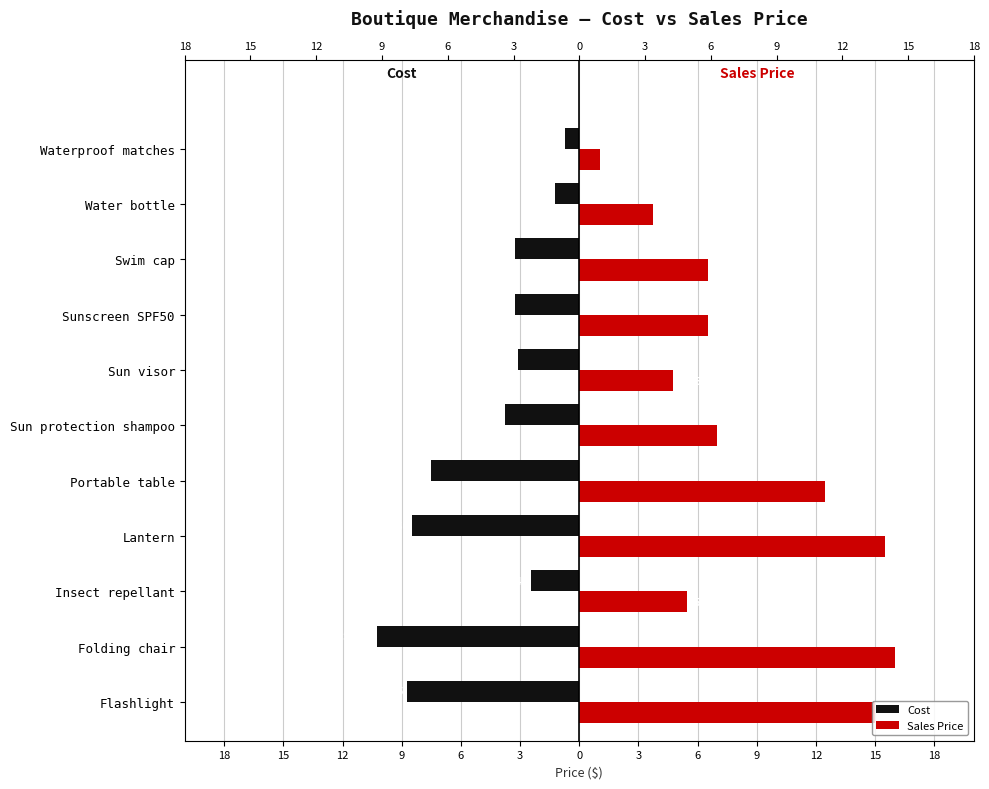

Is it true that Sales Price equals 22.3 at Folding chair?

False